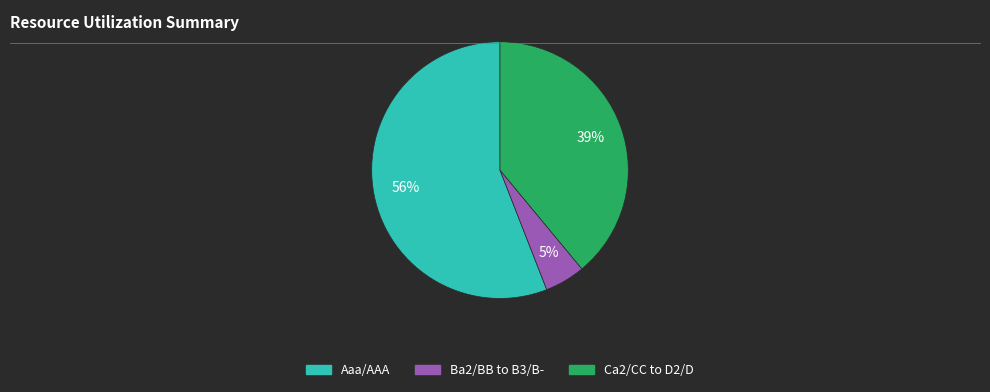

To the nearest percent, what is the difference between the largest and smallest slice percentages?

51%